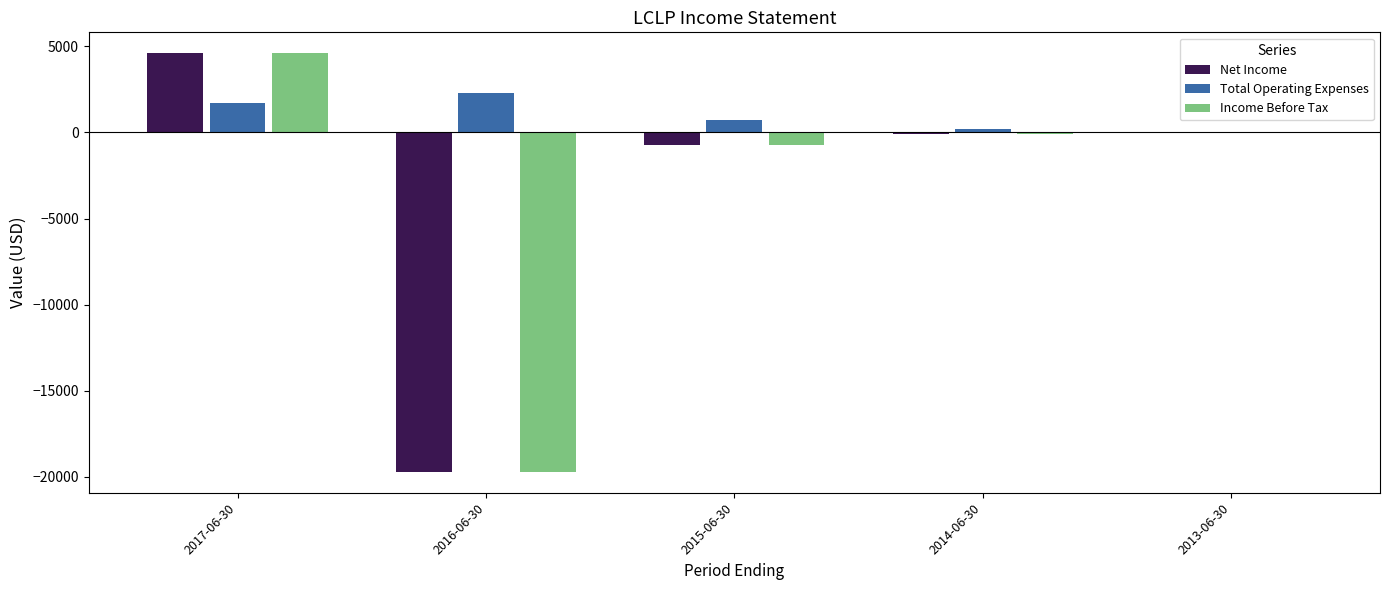

The value of Income Before Tax at 2017-06-30 is 7564. True or false?

False